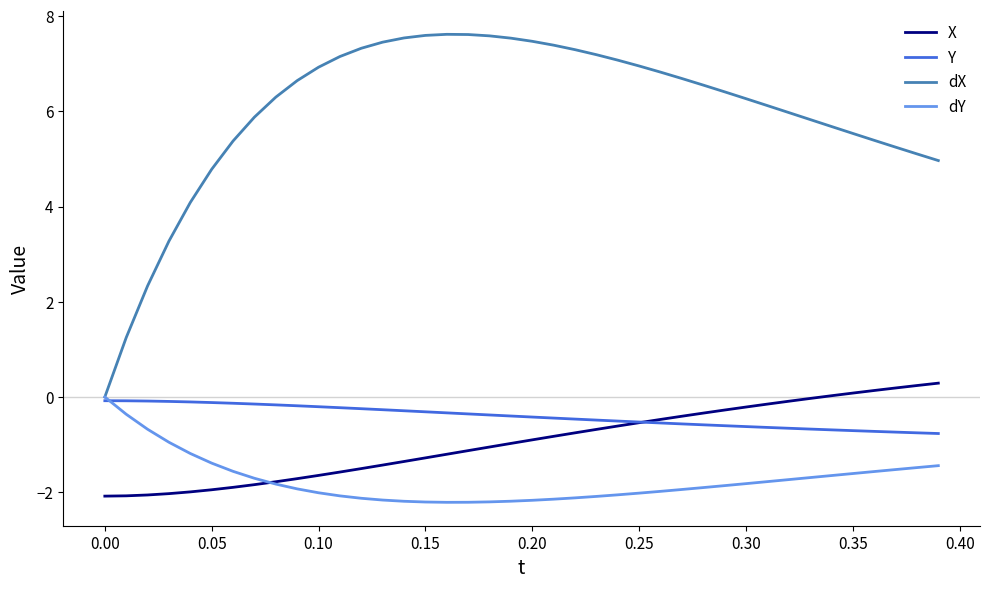

Which series has the largest total across all categories?

dX